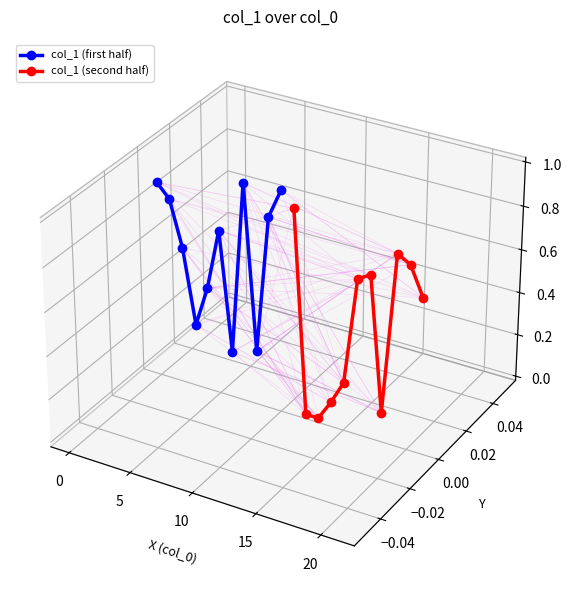

List the series in order of their overall mean, lowest first.

col_1 (second half), col_1 (first half)